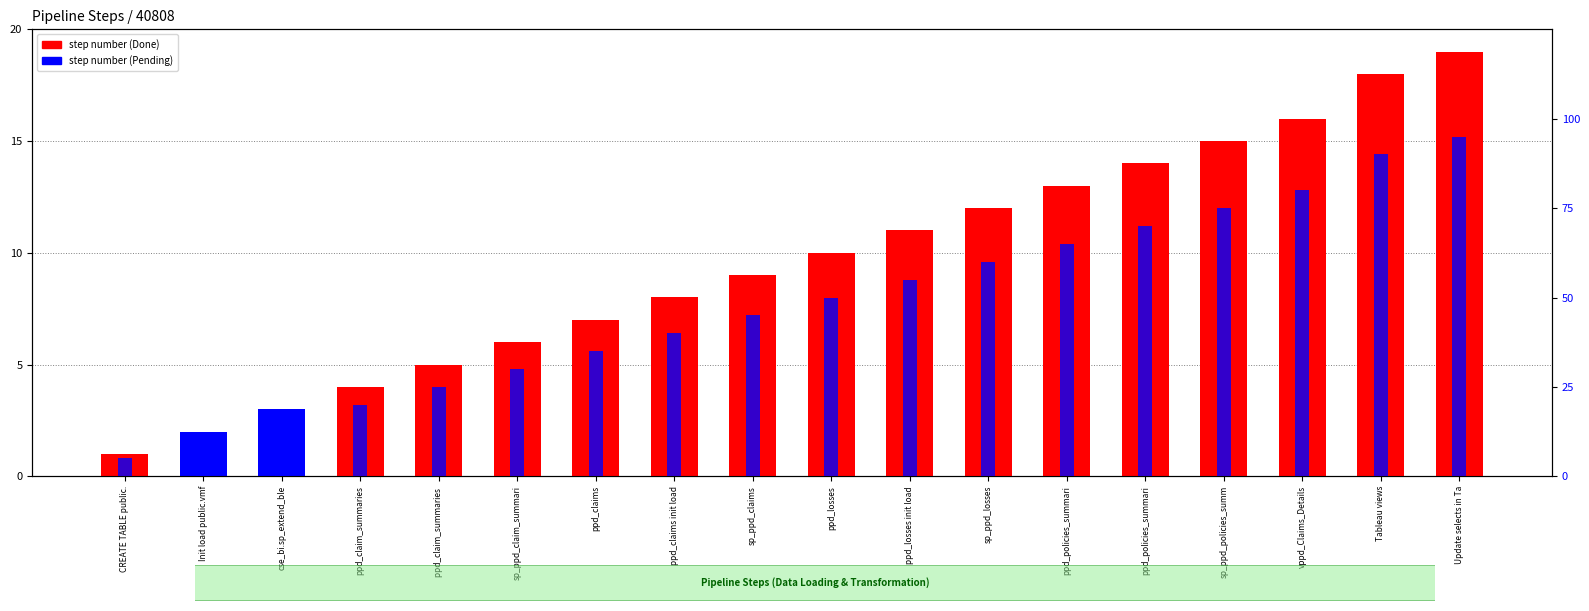

What is the greatest value displayed?

19